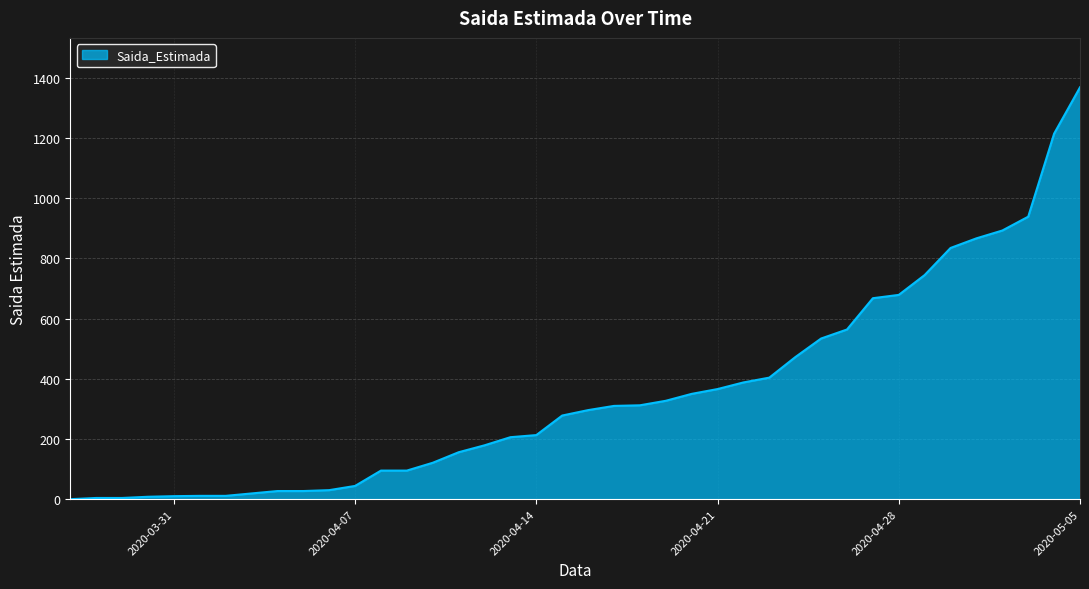

What is the maximum value shown in the chart?

1369